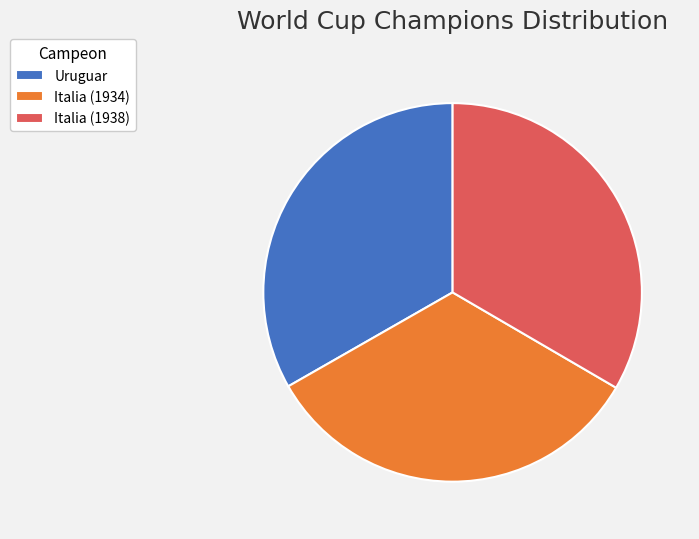

Is there any slice that represents more than half of the pie?

No